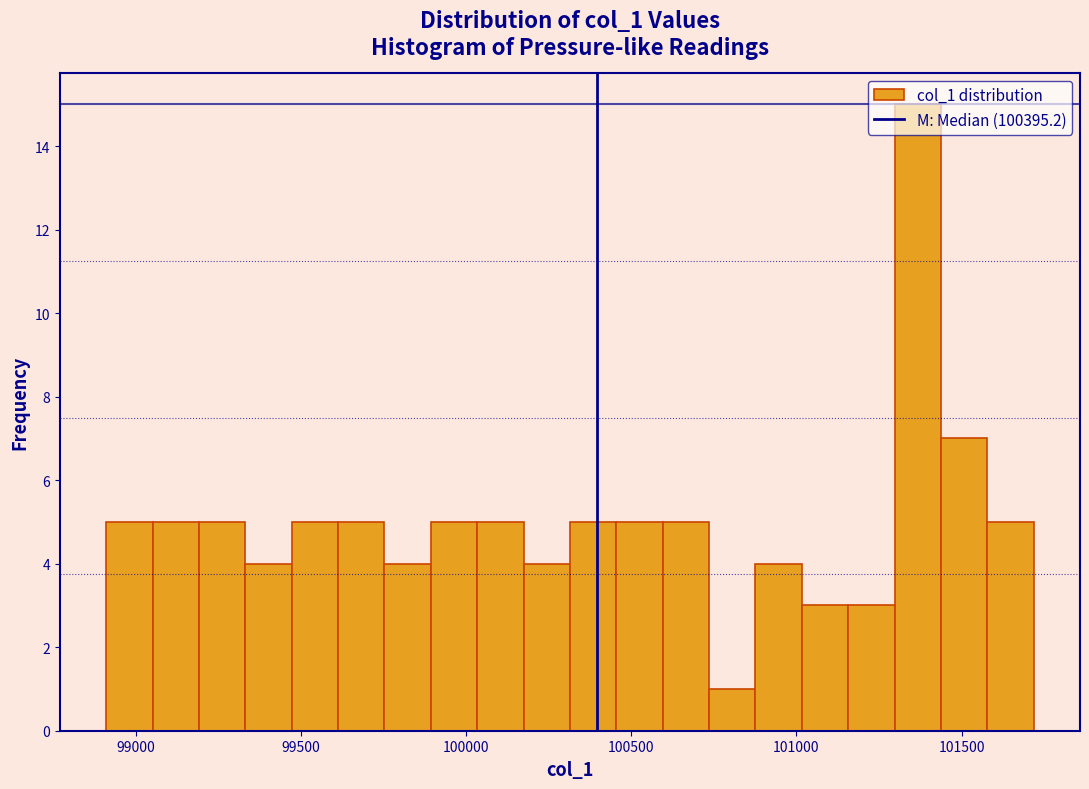

Read against the x-axis, roughly where is the centre of the tallest bar?

101350